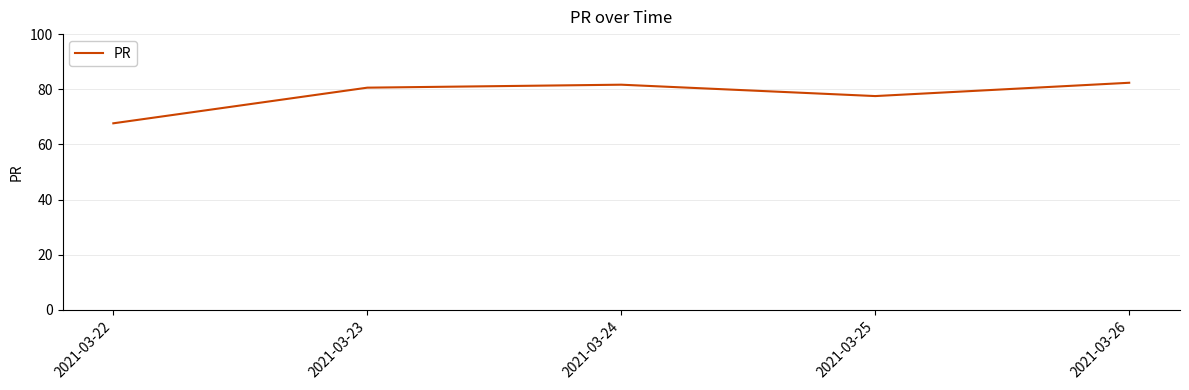

True or false: the data shows 122.3 at 2021-03-24.

False